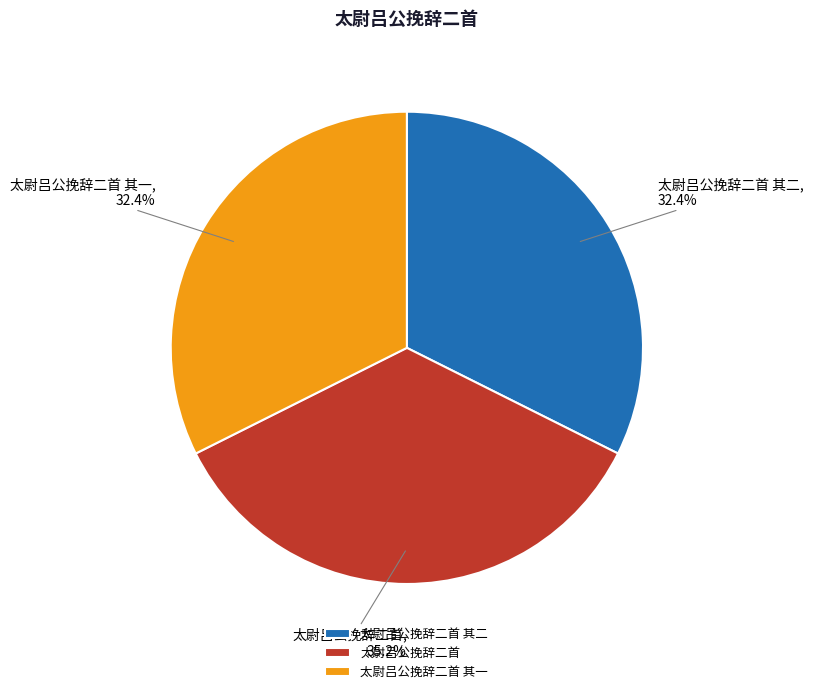

Does 太尉吕公挽辞二首 represent more than half of the total?

No